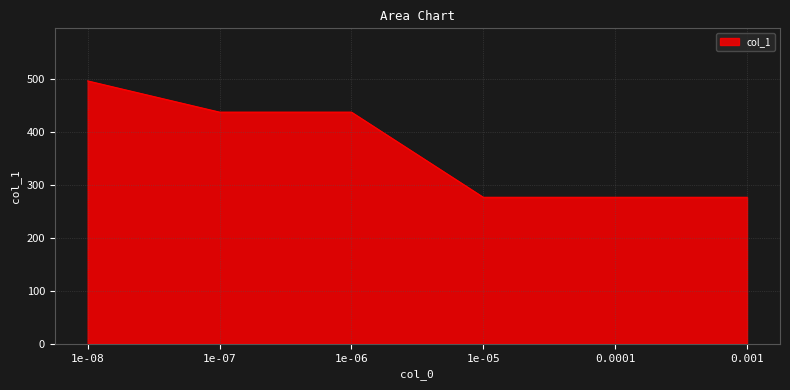

What is the average value?

367